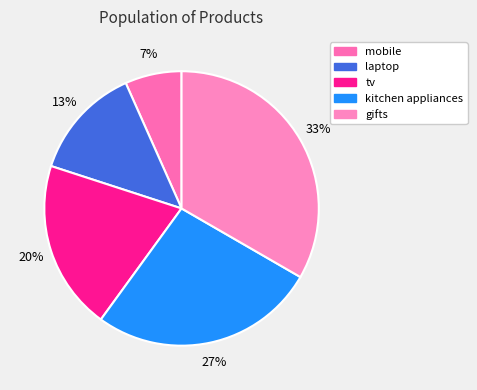

Combined, do laptop and mobile account for over 50%?

No